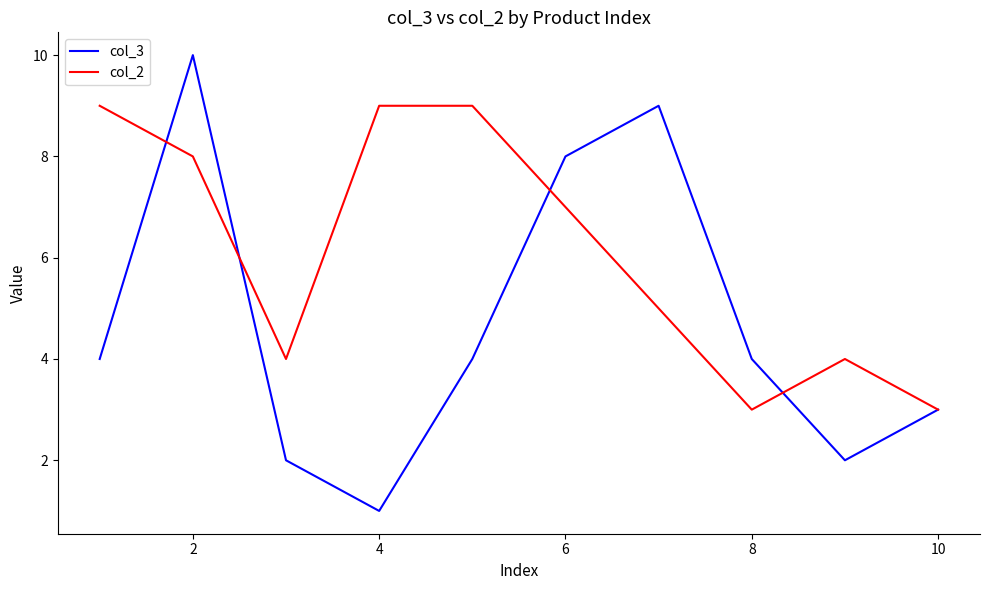

What is the difference between the maximum and second lowest values in the col_2 series?

6